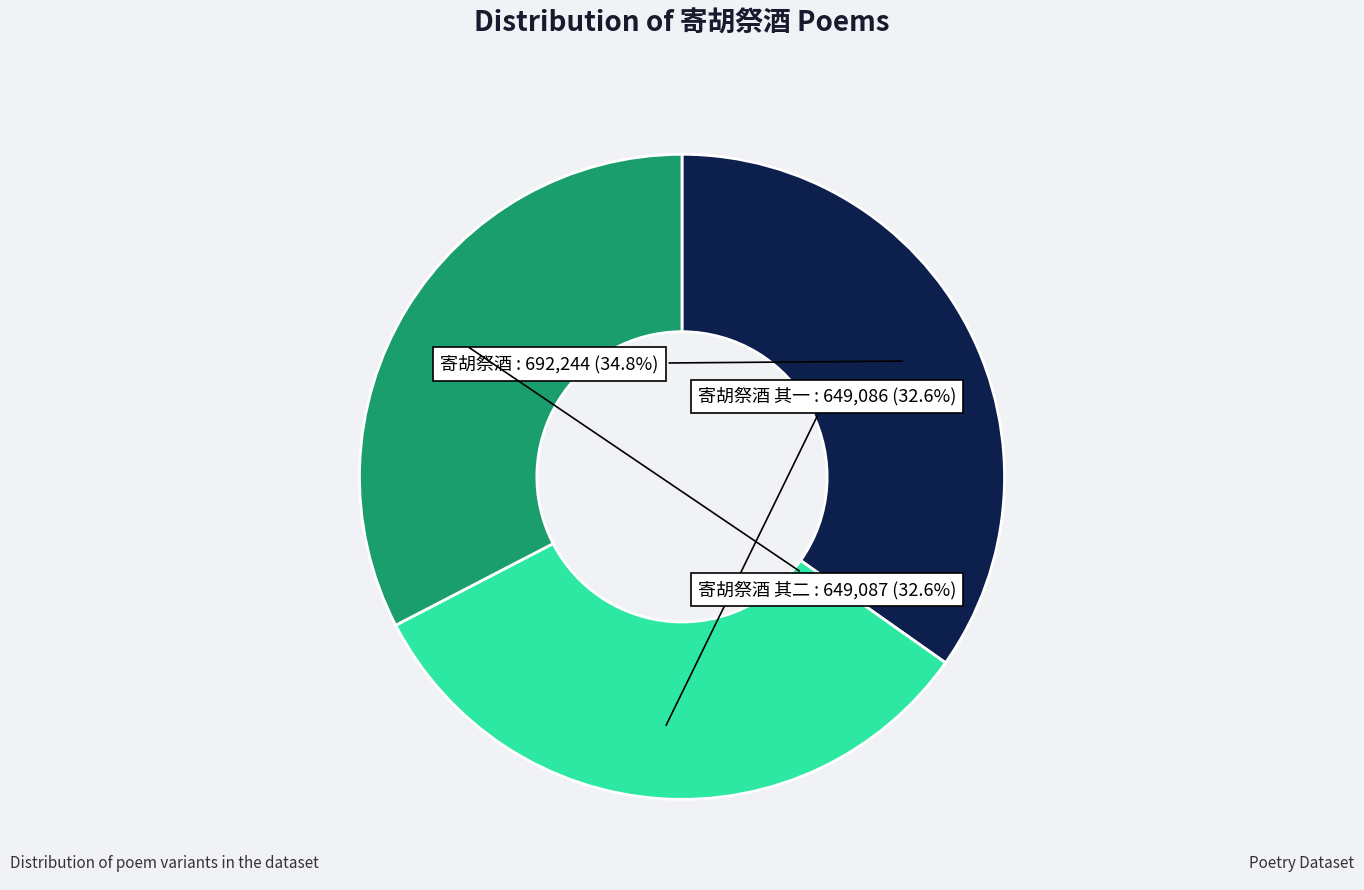

What is the total percentage of 寄胡祭酒 其一 and 寄胡祭酒 其二?

65.2%